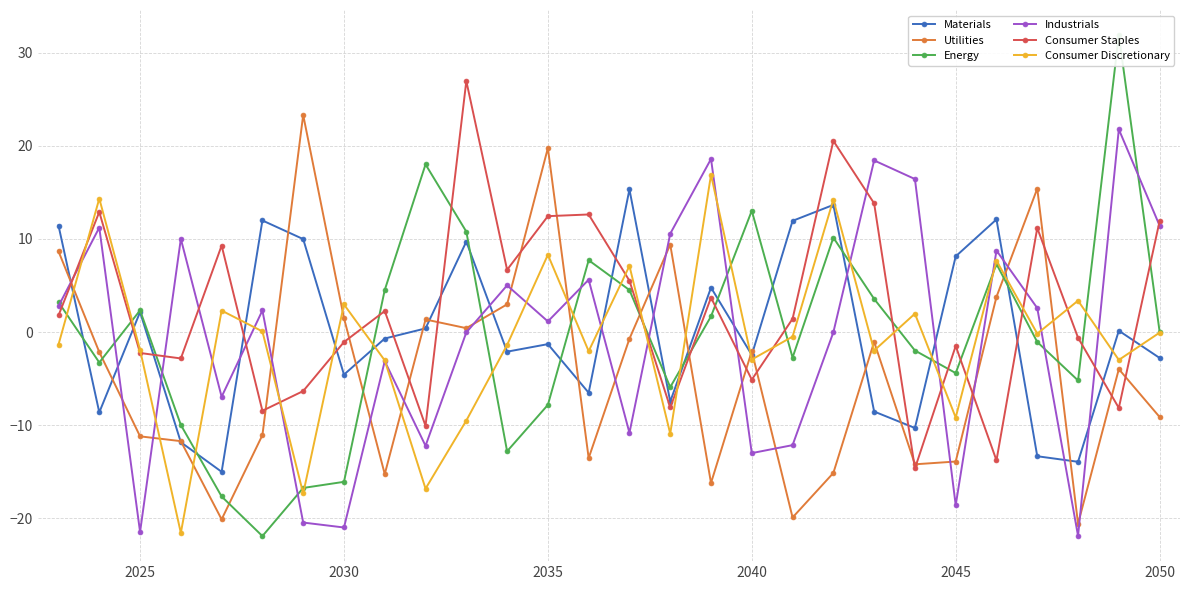

Does the chart have visible grid lines?

Yes